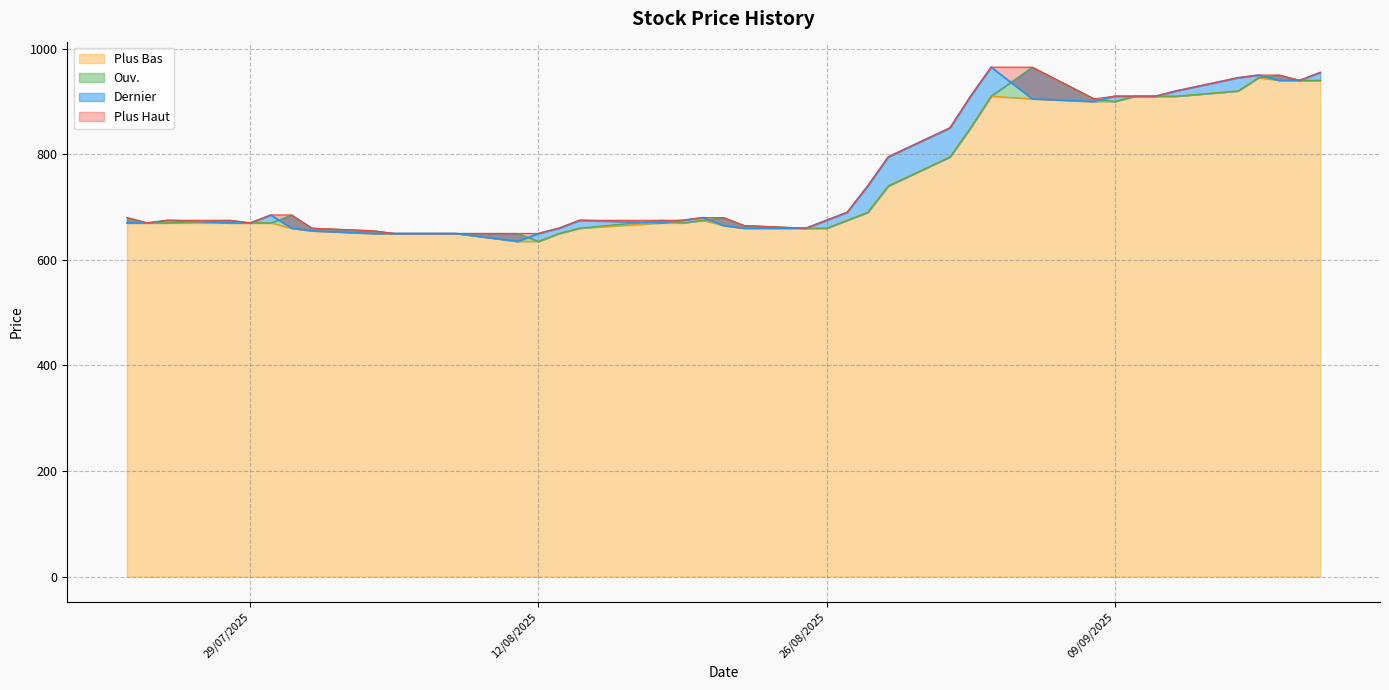

What is the greatest value displayed?

965